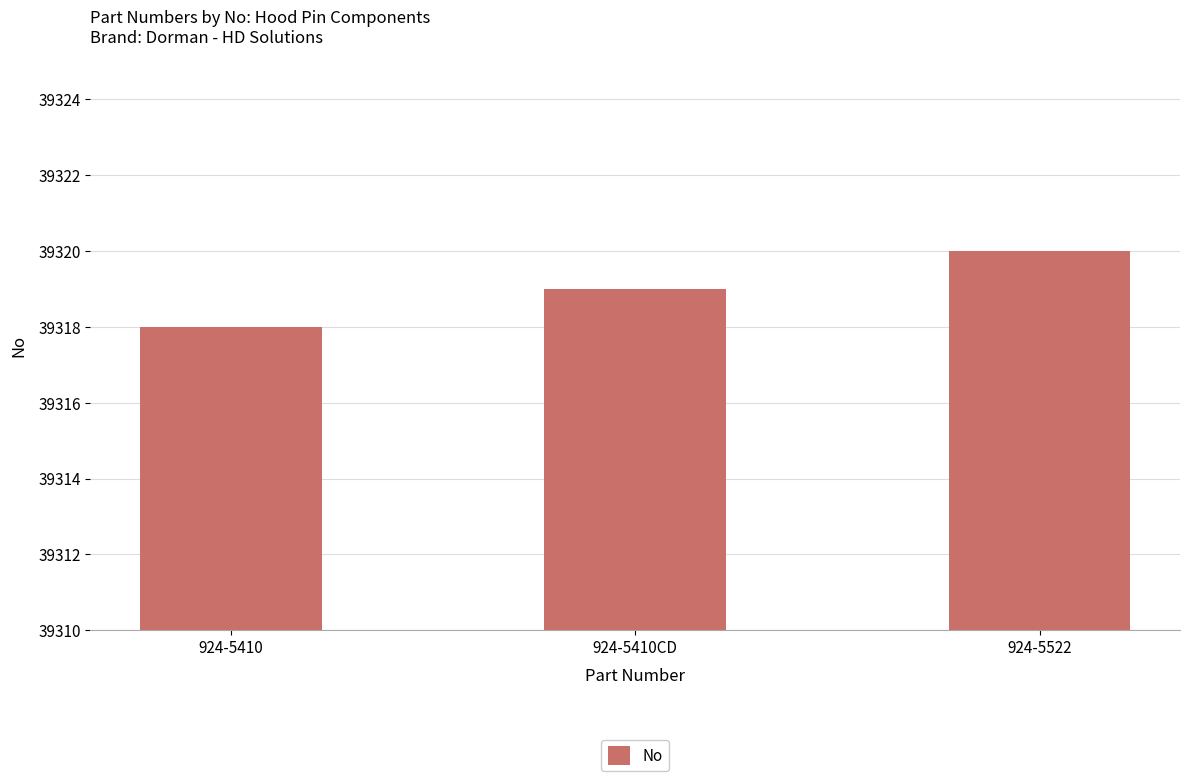

What is the difference between the values at 924-5522 and 924-5410?

2